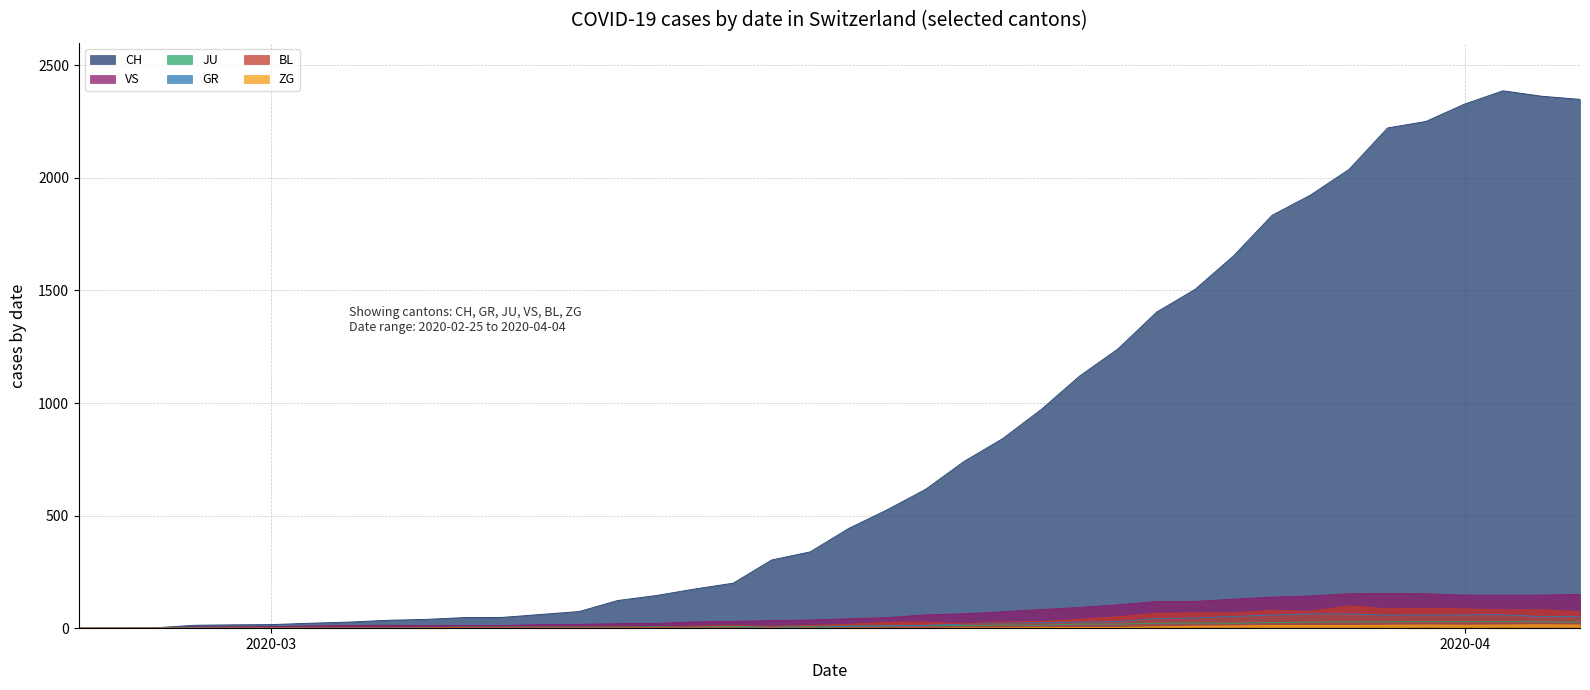

The VS series shows 24 at 2020-03-15. True or false?

False